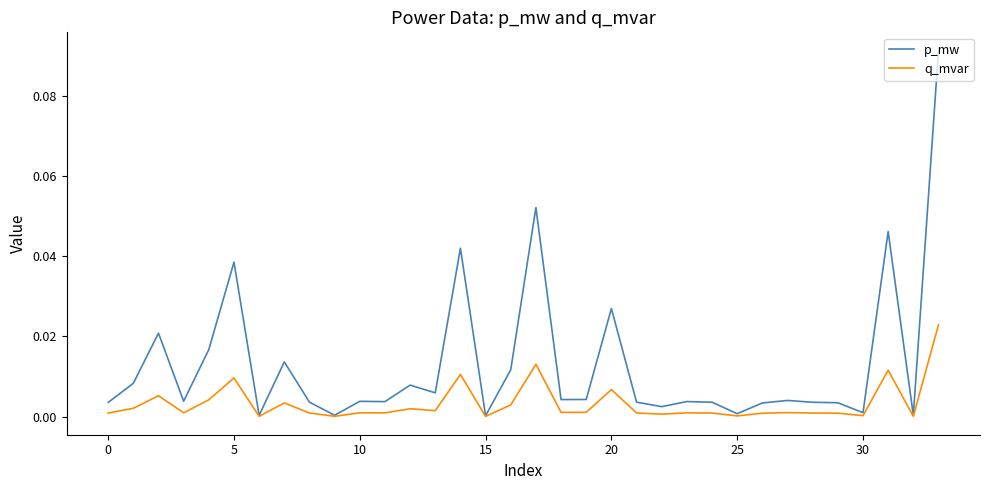

True or false: p_mw has more than 1 points higher than both neighbors.

True